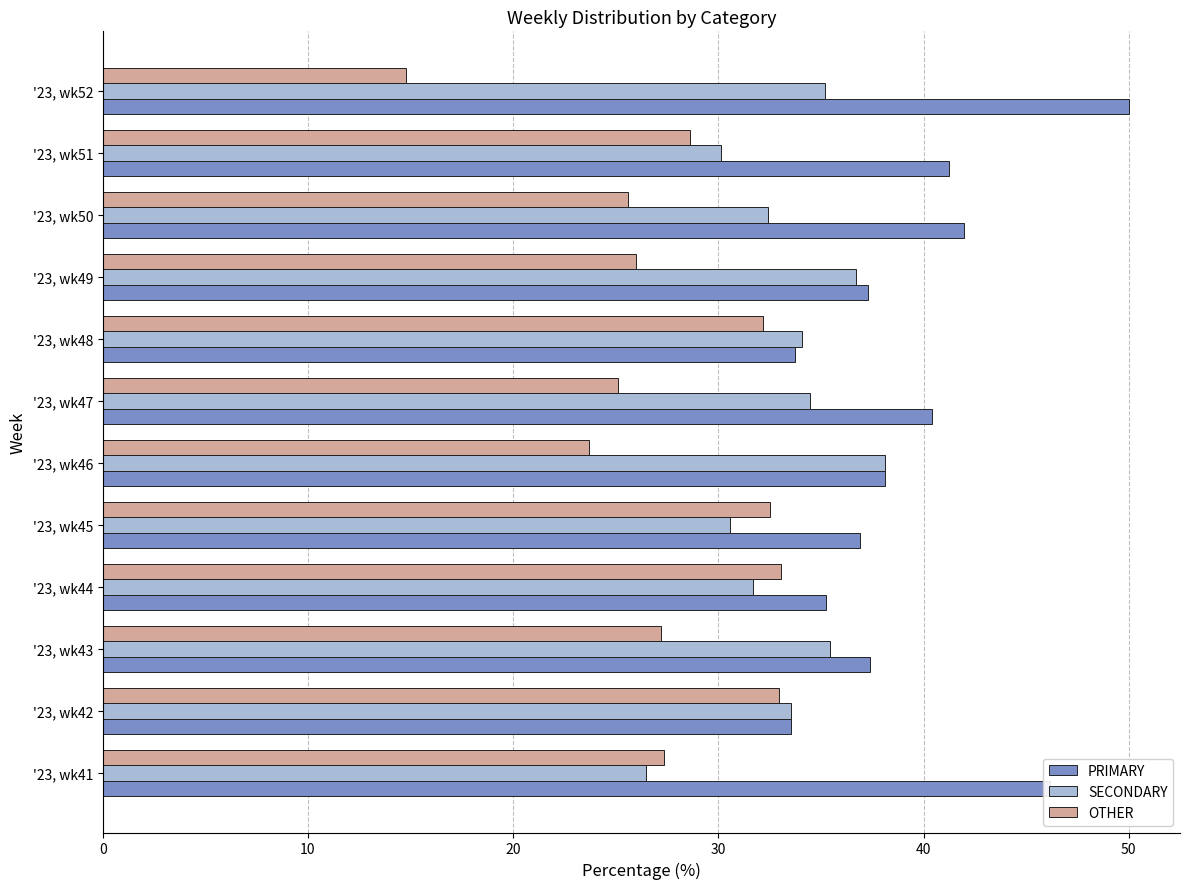

The SECONDARY series shows 38.1 at '23, wk46. True or false?

True